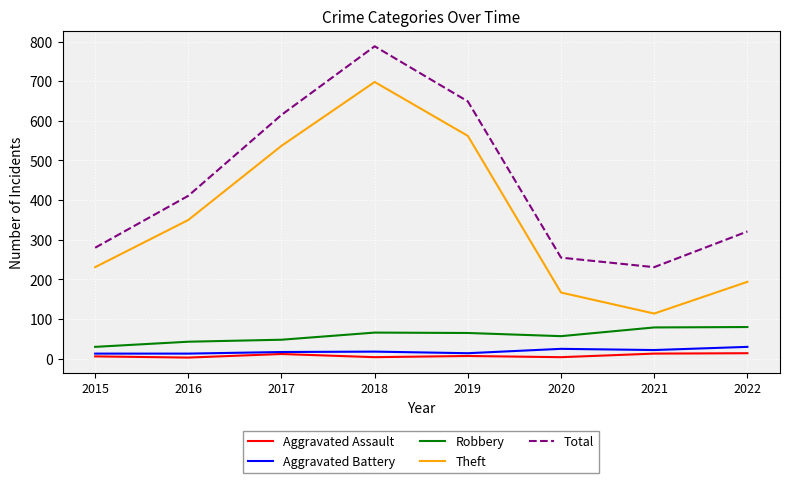

Is the value of Total at 2015 greater than the value of Robbery at 2017?

Yes